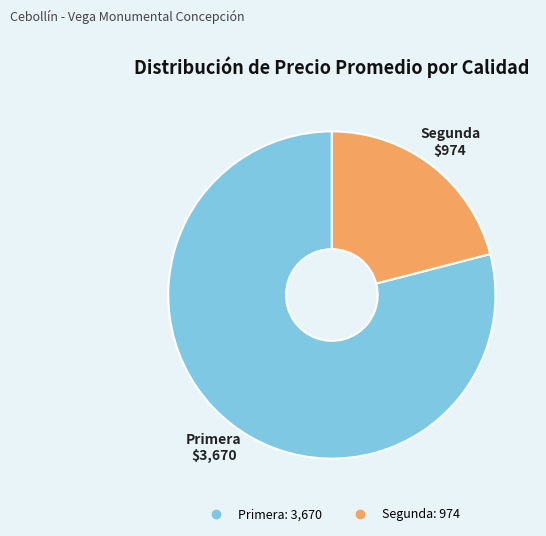

Is there any slice that represents more than half of the pie?

Yes